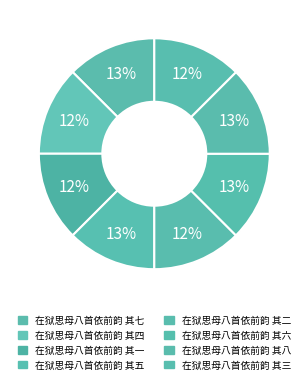

What percentage is the 在狱思母八首依前韵 其四 slice, to the nearest percent?

12%